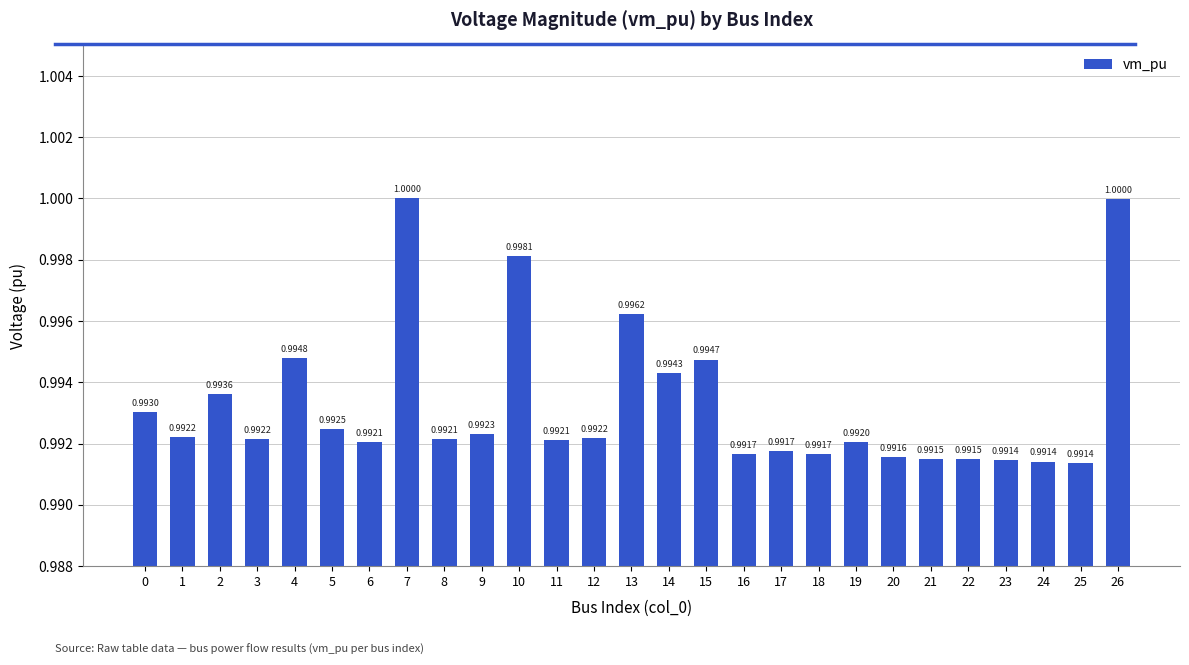

What is the smallest value displayed?

1.0